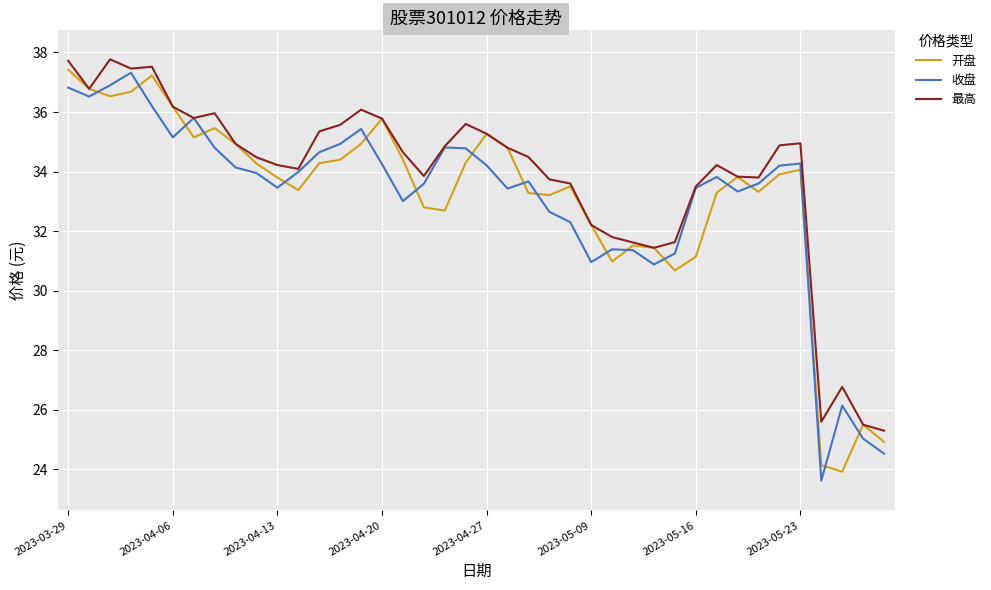

What is the greatest value displayed?

37.8